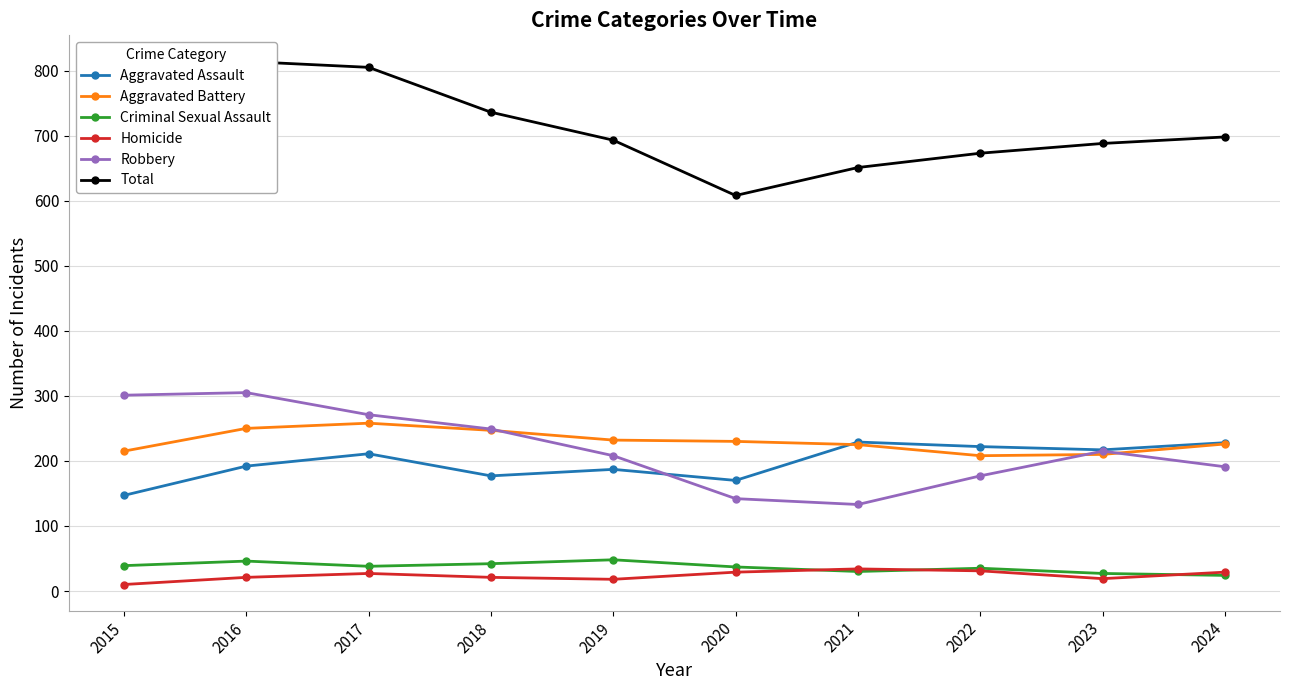

How many data points in Total are above 698?

4